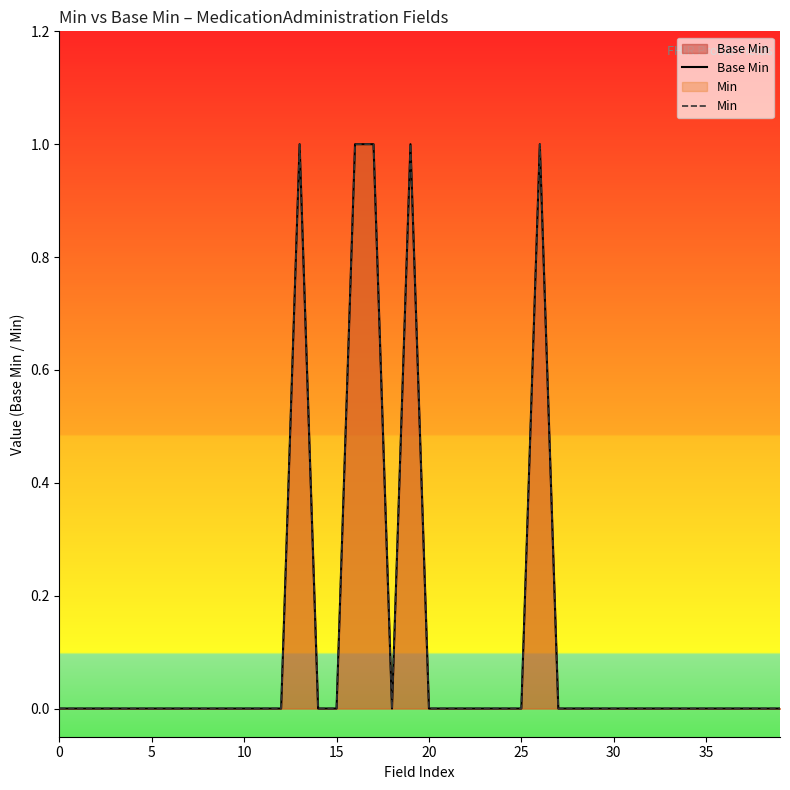

Is the value of Min at 25 greater than the value of Base Min at 20?

No